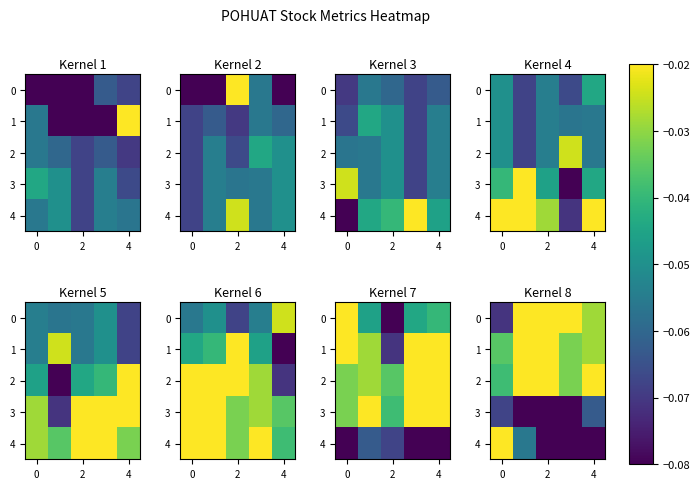

Is it true that 3 equals -0.1 at 2?

True